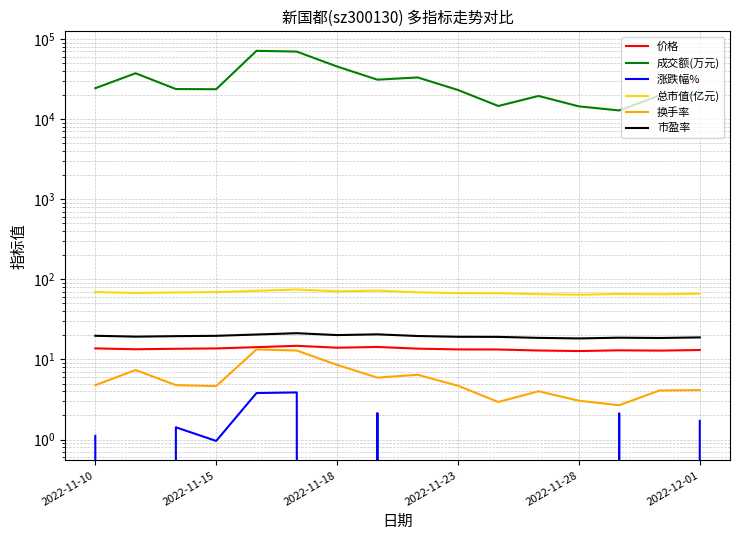

True or false: 总市值(亿元) has more than 1 points higher than both neighbors.

True